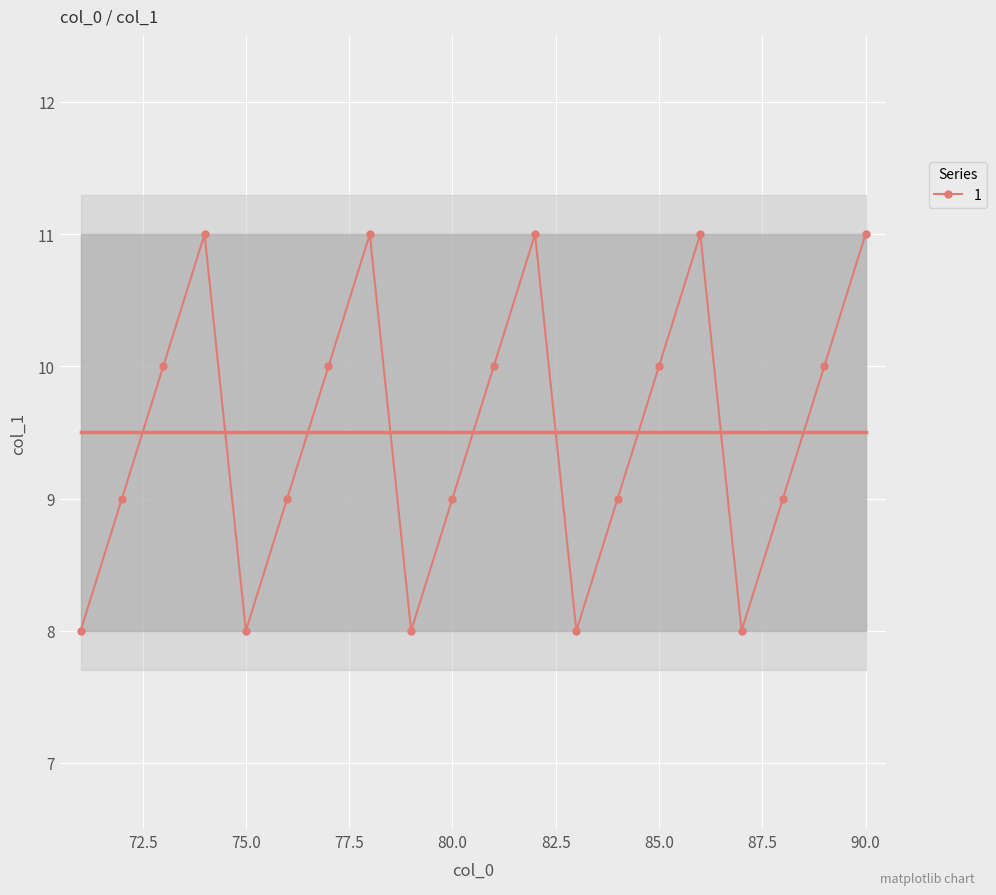

Is it true that 1 equals 10 at 85.0?

True